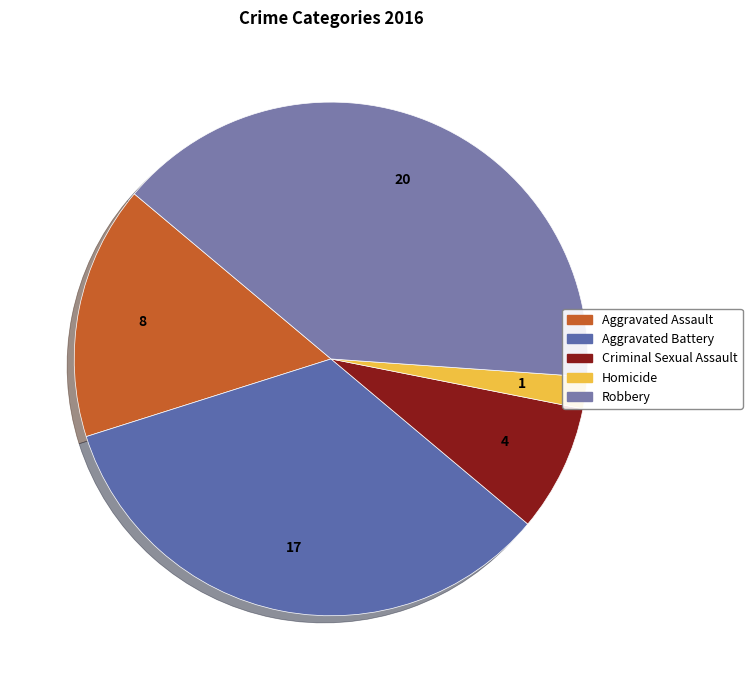

To the nearest percent, what is the difference between the largest and smallest slice percentages?

38%